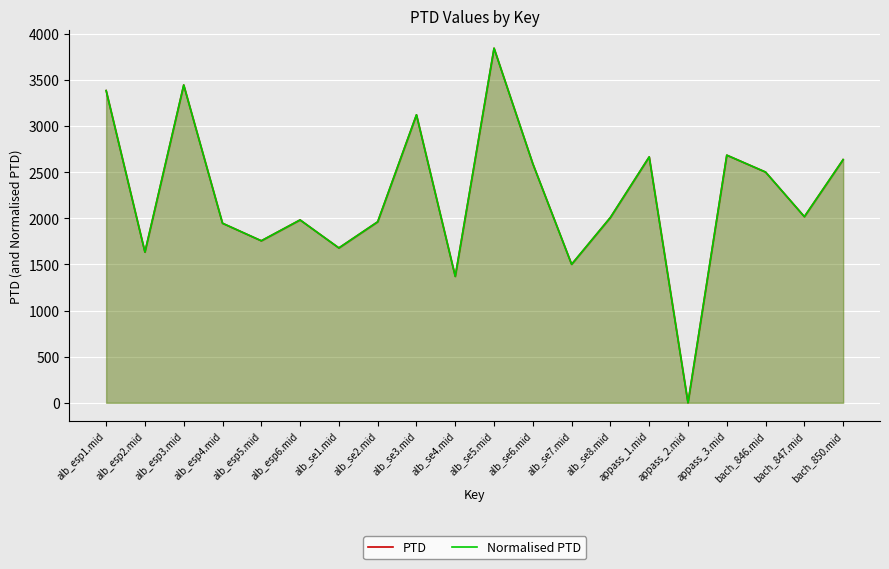

How many values in the PTD series are below 2018?

10